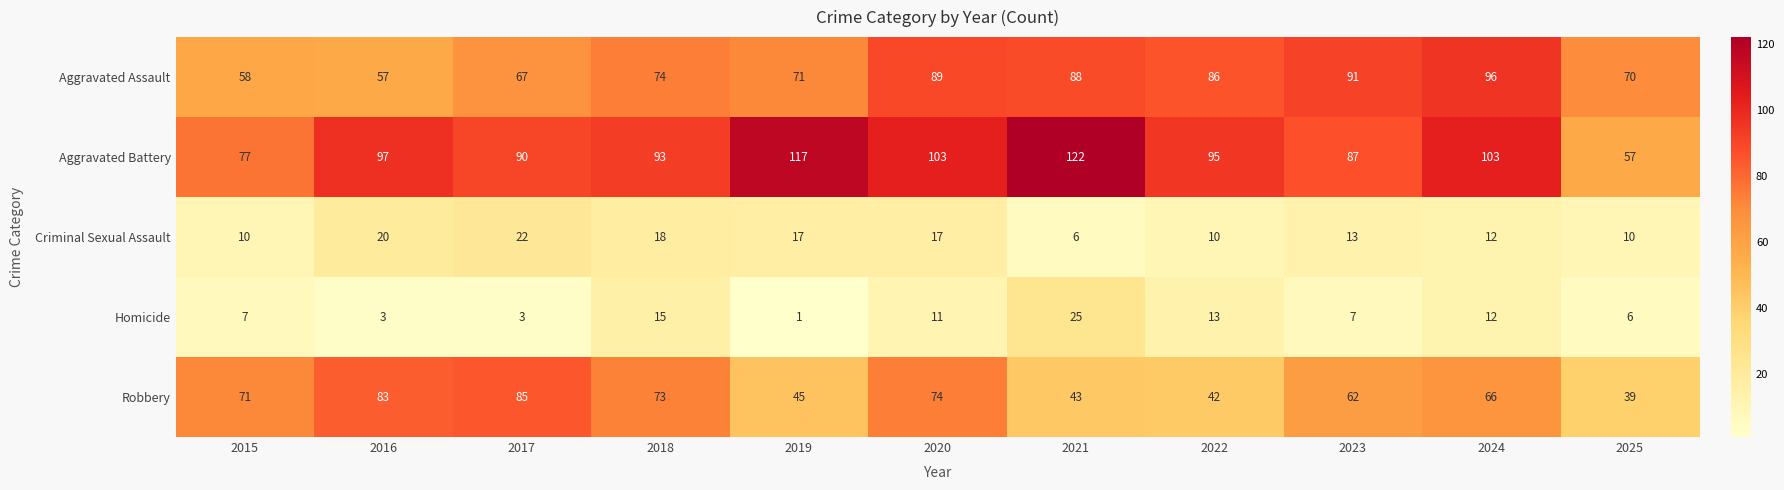

Which series has the largest range (max minus min)?

Aggravated Battery